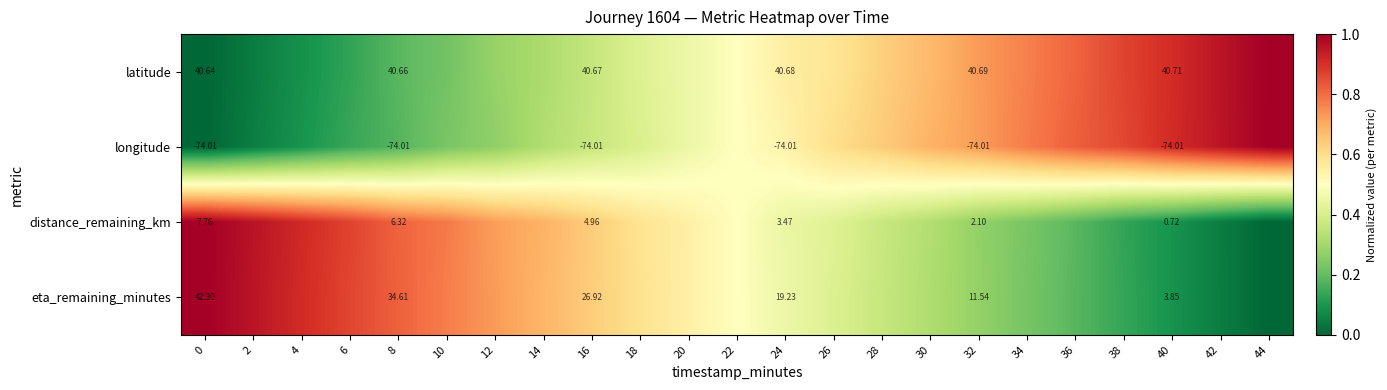

Which label corresponds to the largest value in the chart?

44